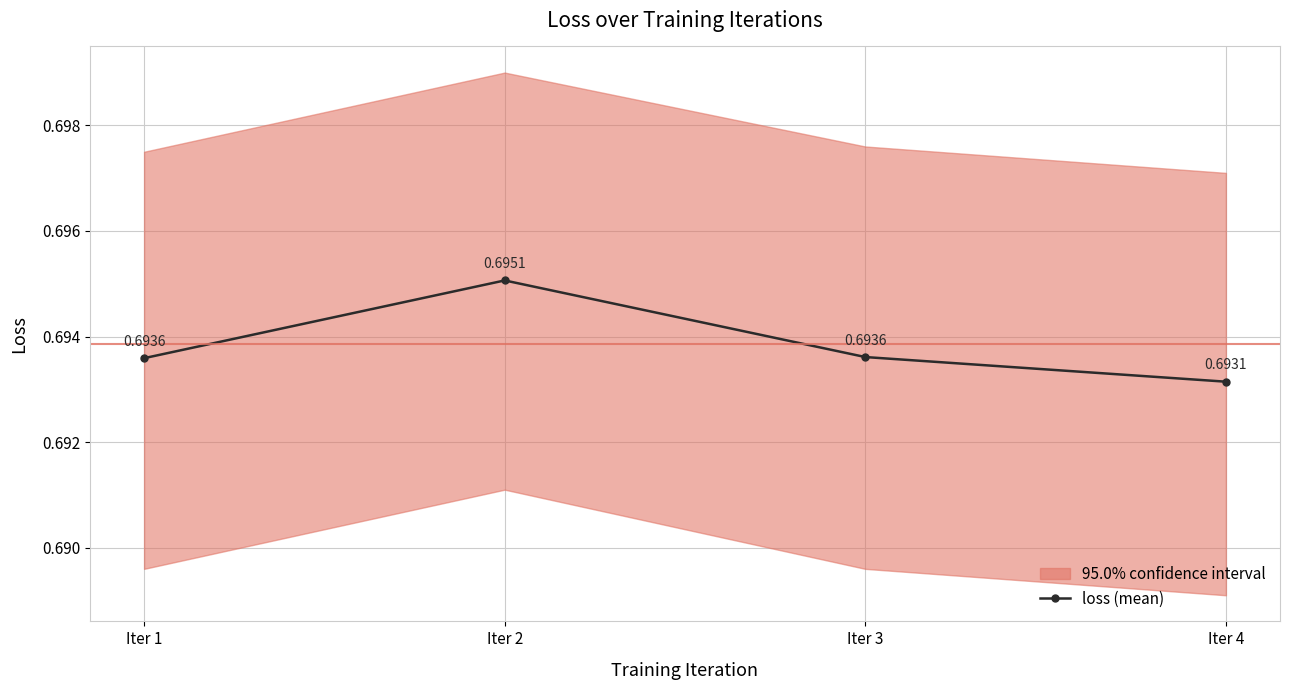

Is it true that the value at Iter 1 is 1.1?

False